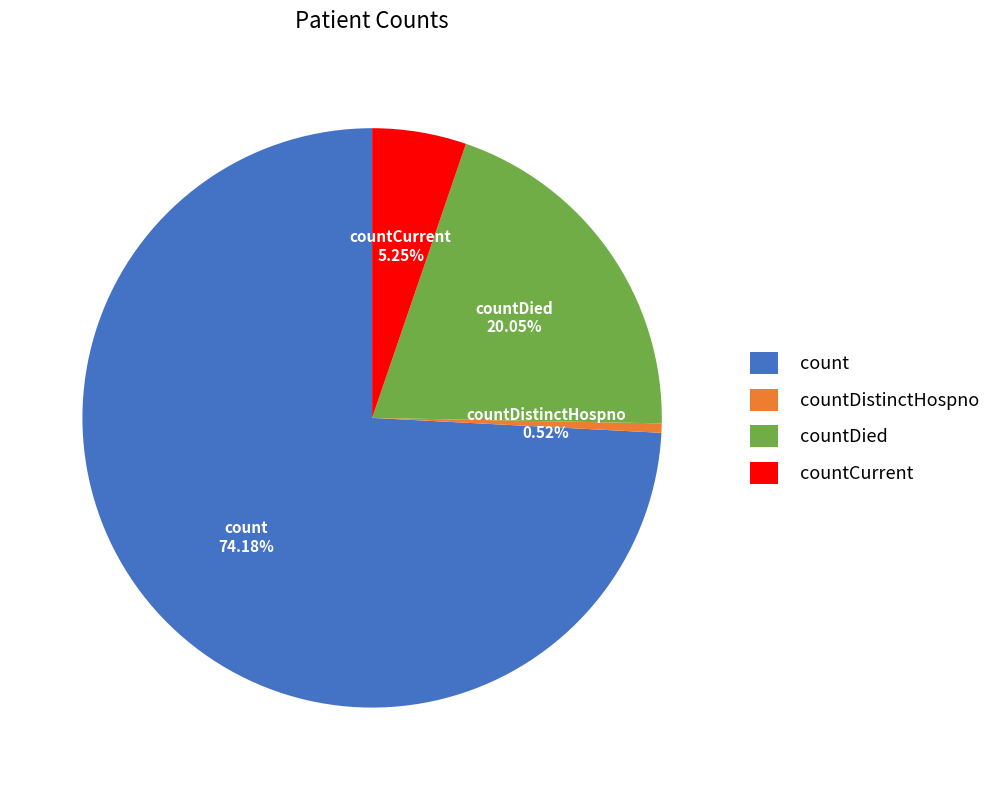

To the nearest percent, what portion does countDied represent?

20%